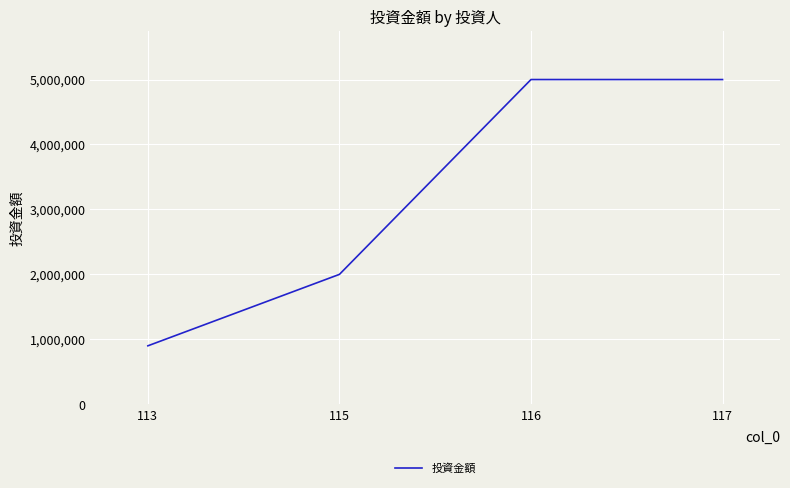

The value at 116 is 5000000. True or false?

True